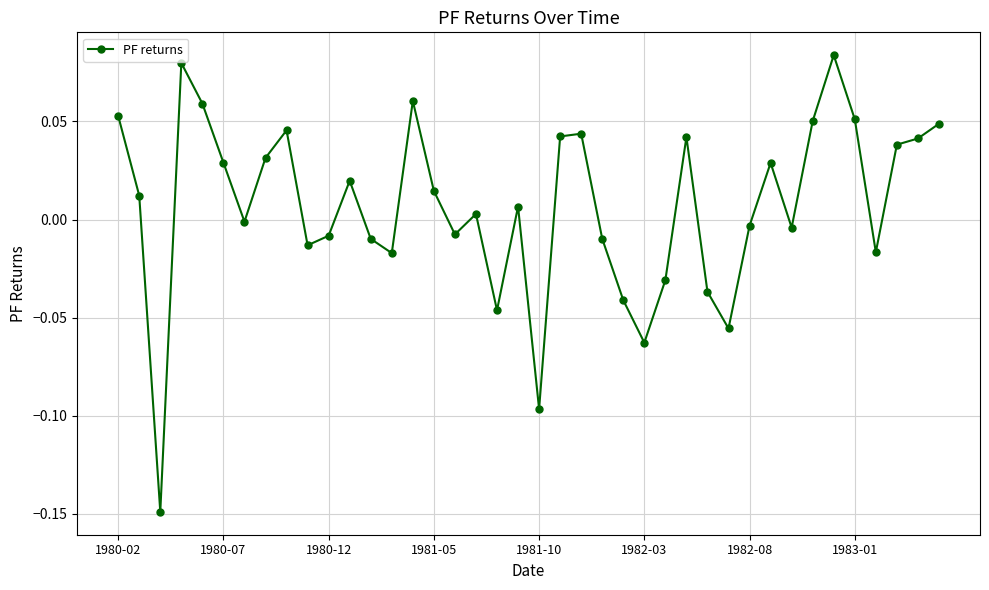

True or false: there are more than 1 points higher than both neighbors.

True